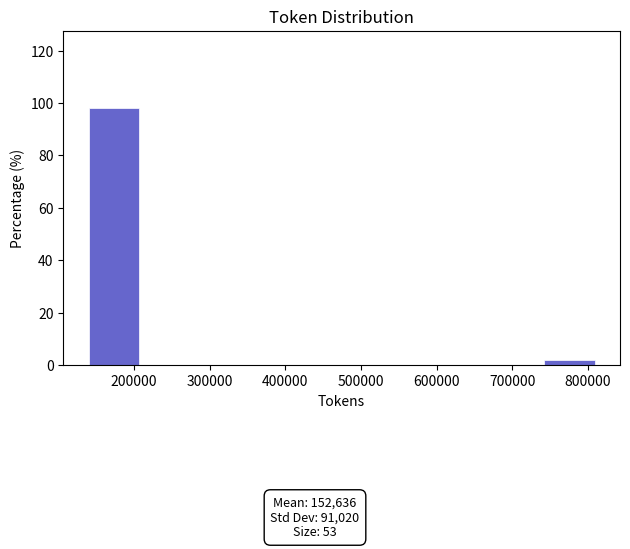

Over which range of the x-axis is the bar tallest?

140000 to 210000